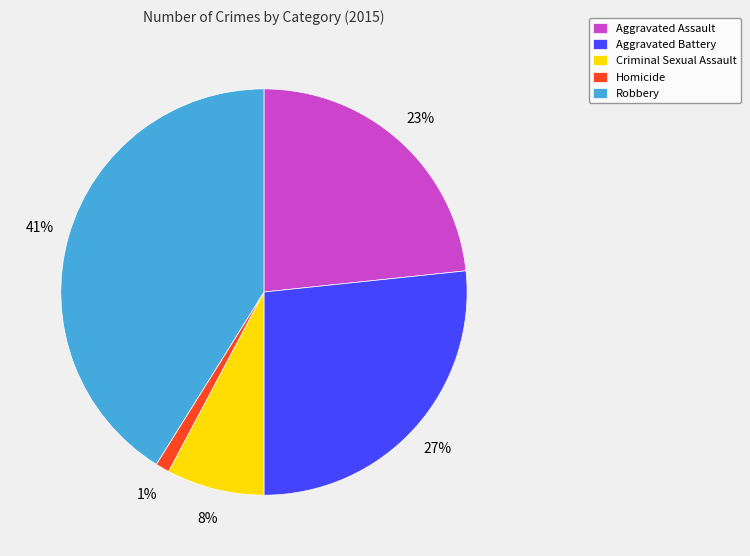

Which category has the smallest portion of the pie?

Homicide